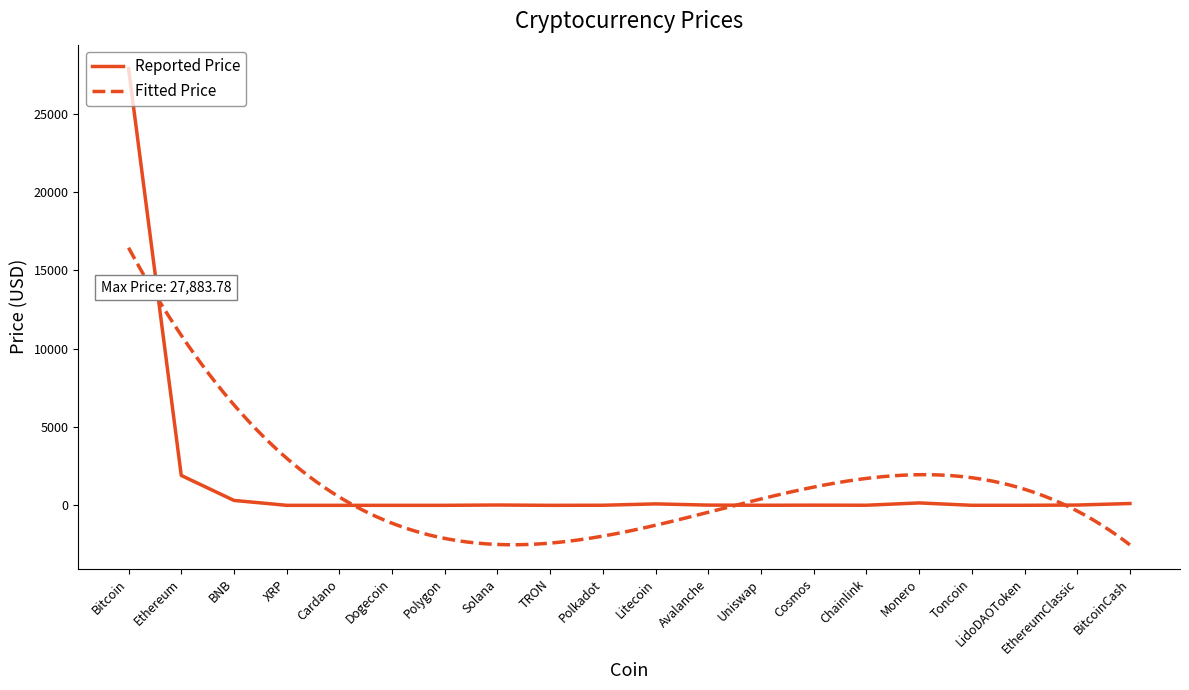

What is the ratio of the value at Bitcoin to the value at Monero?

180.9